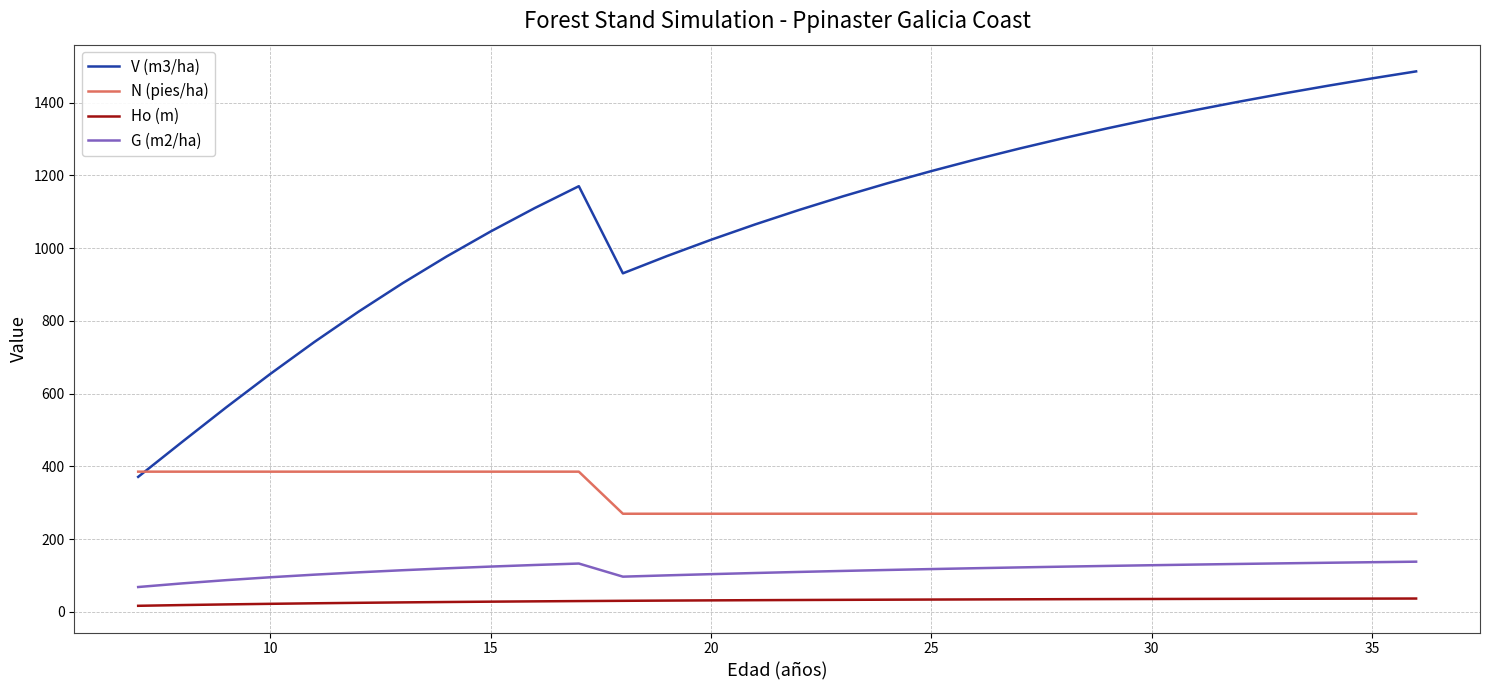

Rank the series by their maximum value, from lowest to highest.

Ho (m), G (m2/ha), N (pies/ha), V (m3/ha)